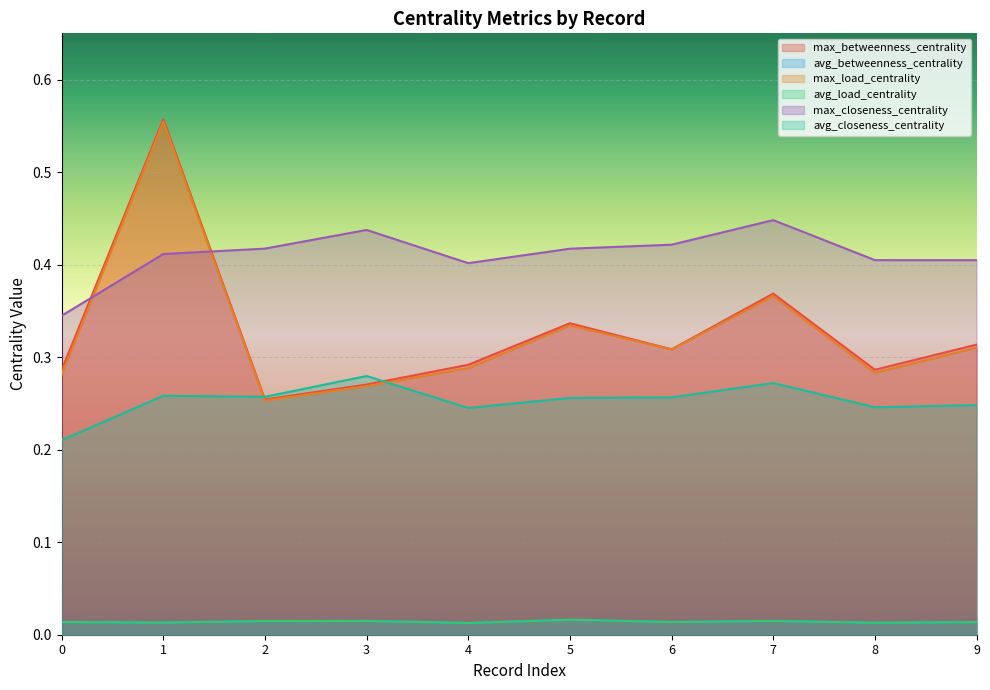

At how many categories does at least one series exceed 0?

10